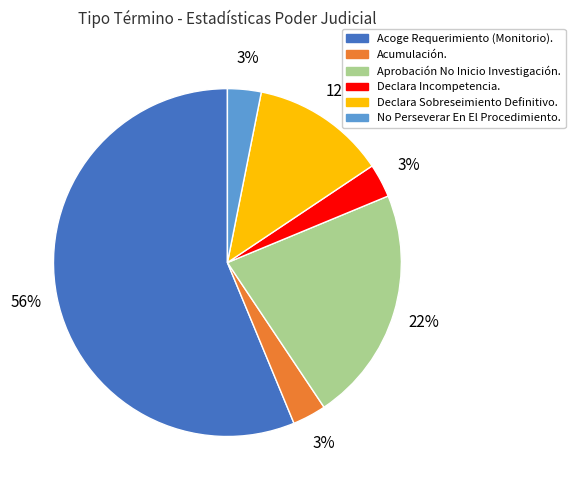

To the nearest percent, what is the difference between the Declara Incompetencia. and Aprobación No Inicio Investigación. slice percentages?

19%